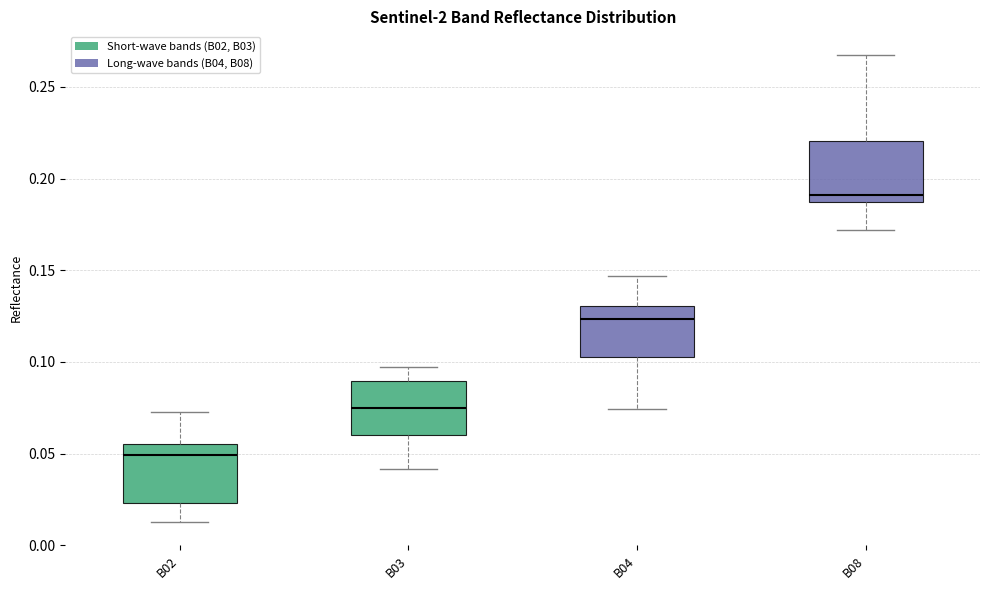

Where does the lower whisker of the box for B02 end on the y-axis? The values are not printed on the chart, so give them approximately, as read against the axis.

0.015